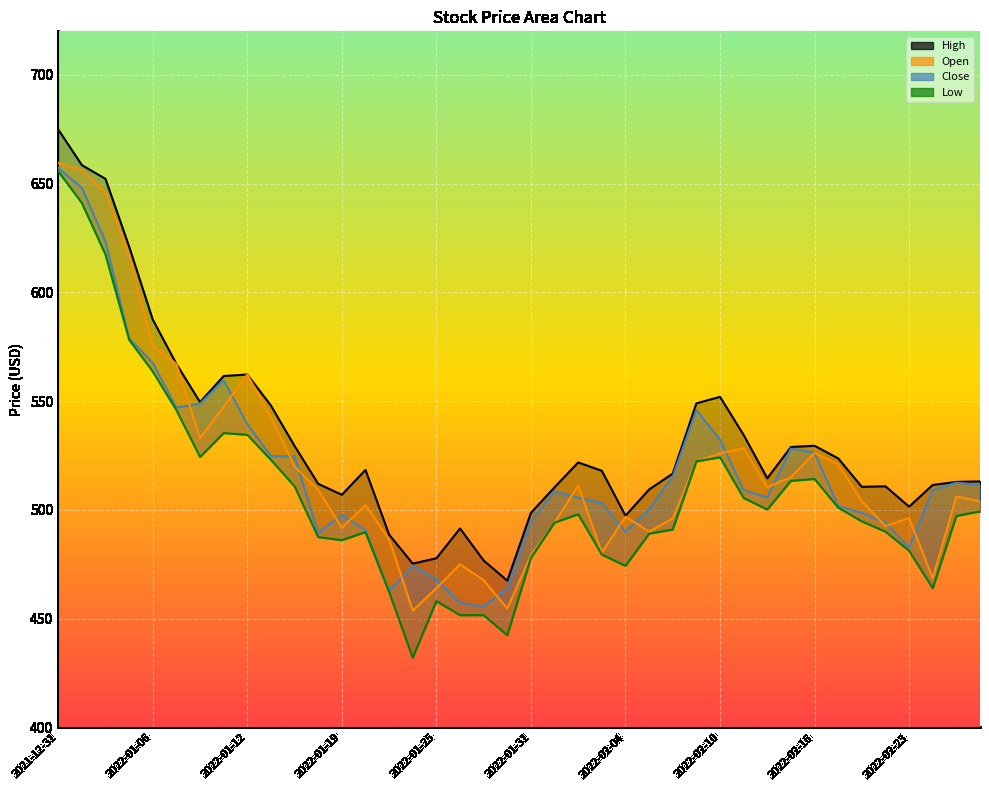

Is it true that High equals 501.5 at 2022-02-23?

True